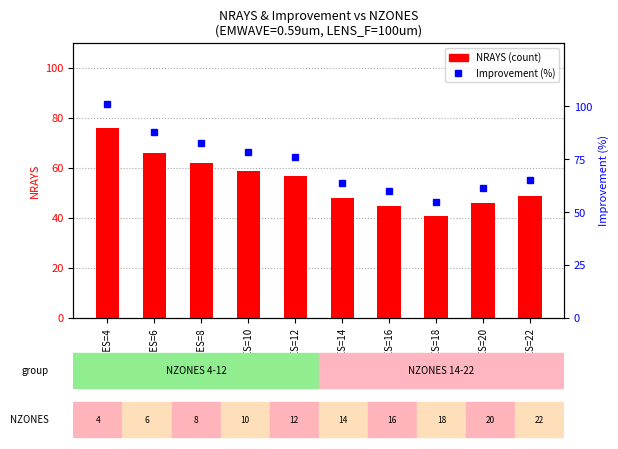

Is it true that NRAYS equals 13.3 at NZONES=12?

False